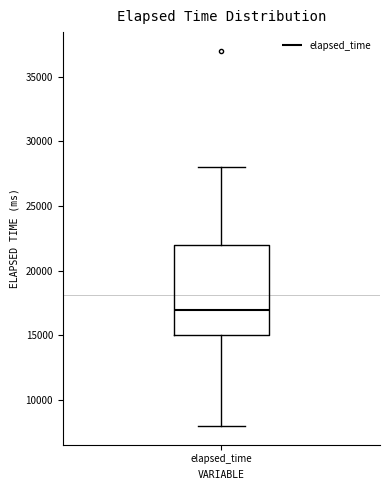

Where is the lower edge of the box for elapsed_time on the y-axis? The values are not printed on the chart, so give them approximately, as read against the axis.

15000